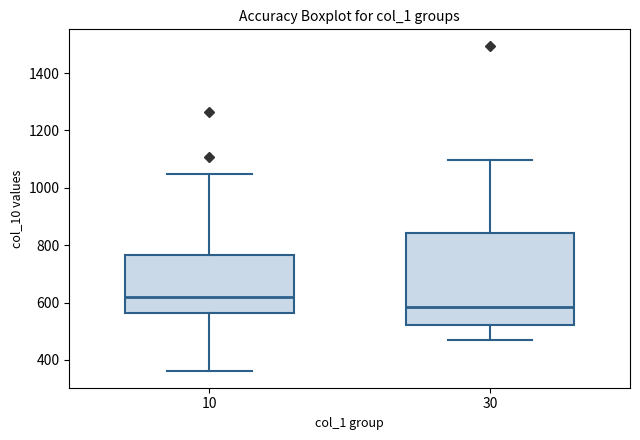

Reading left to right, read every box against the y-axis: the position of its median line, the range the box covers, and the ends of its whiskers. The values are not printed on the chart, so give them approximately, as read against the axis.

10: median 620, box 560 to 760, whiskers 360 to 1040
30: median 580, box 520 to 840, whiskers 460 to 1100